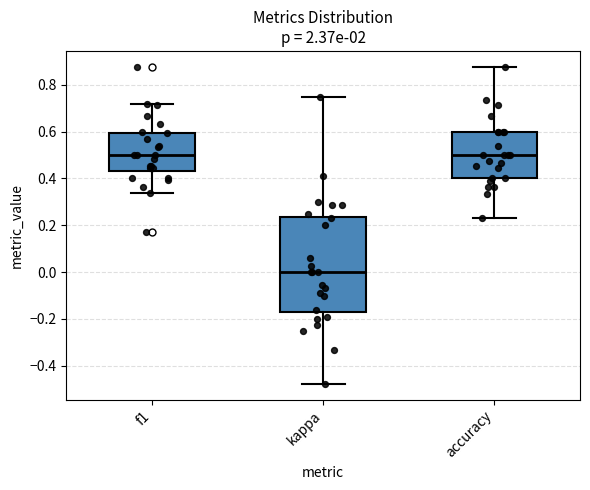

Where is the lower edge of the box for accuracy on the y-axis? The values are not printed on the chart, so give them approximately, as read against the axis.

0.40